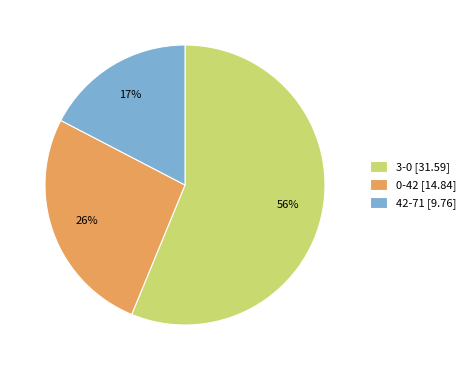

Does any single category account for the majority?

Yes